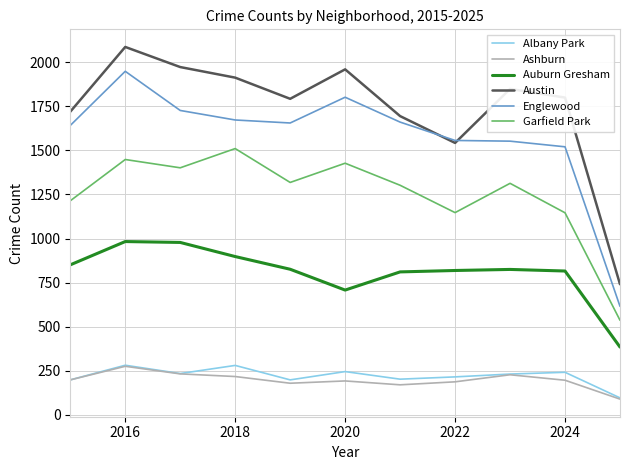

What are all the series names shown in the legend?

Albany Park, Ashburn, Auburn Gresham, Austin, Englewood, Garfield Park